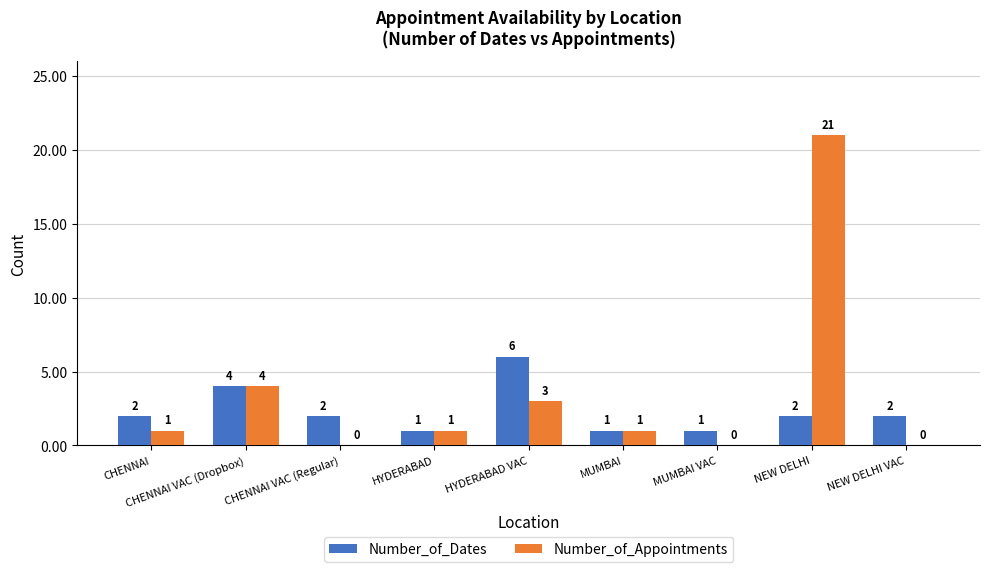

The value of Number_of_Dates at HYDERABAD VAC is 6. True or false?

True